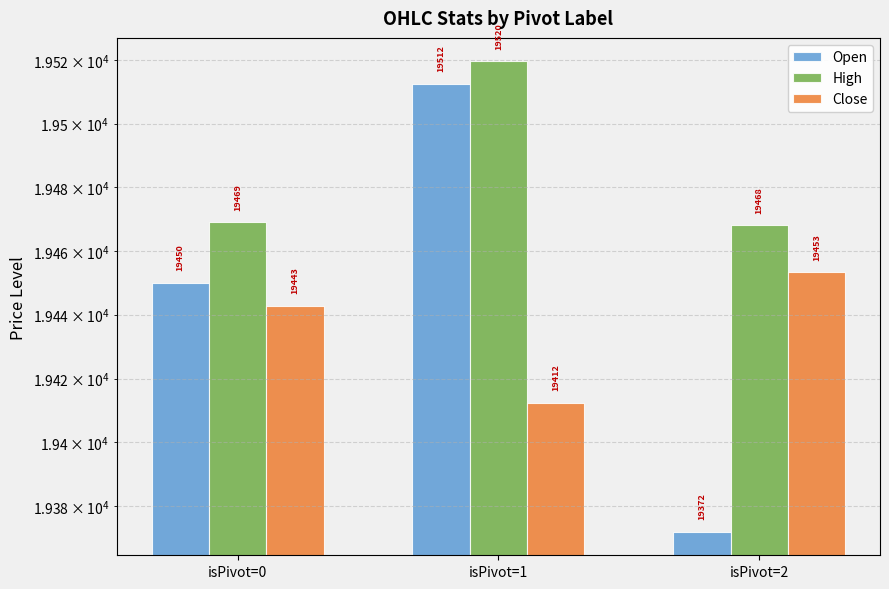

What is the value of the Close bar at the 3rd from the left?

19453.3